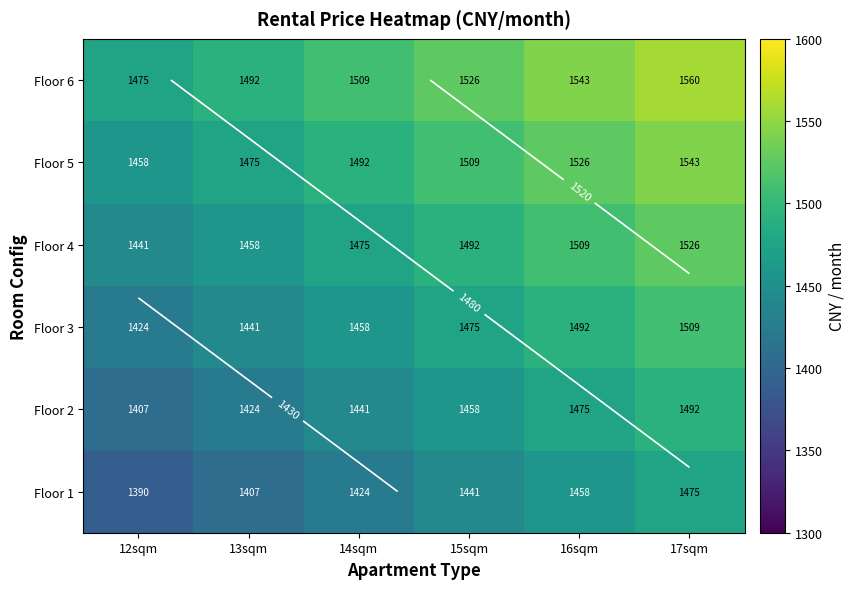

Count the Floor 2 values in the range 1424 to 1475.

4